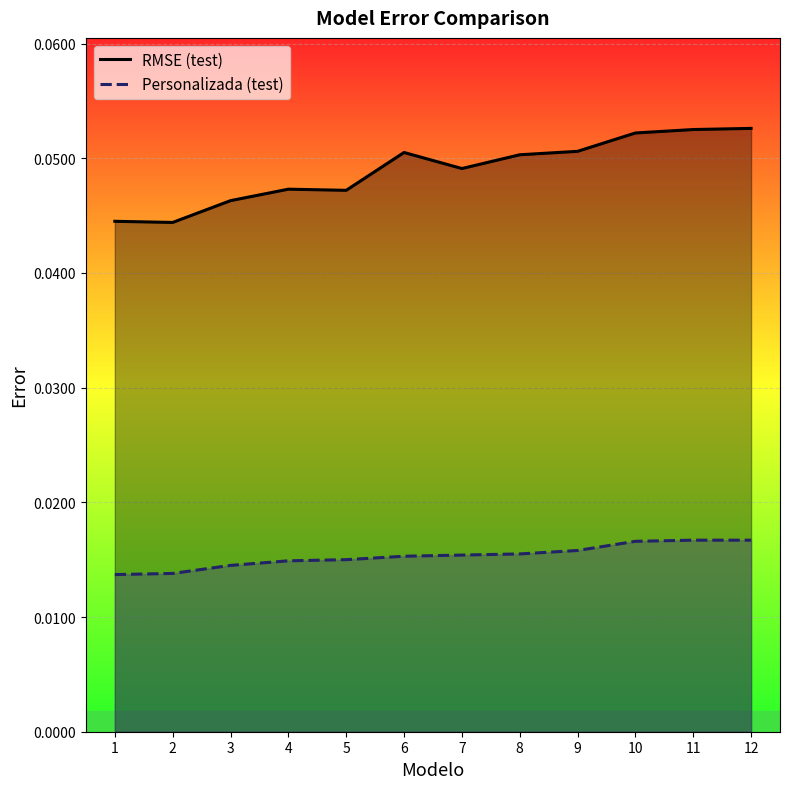

List the series in order of their overall mean, lowest first.

Personalizada (test), RMSE (test)